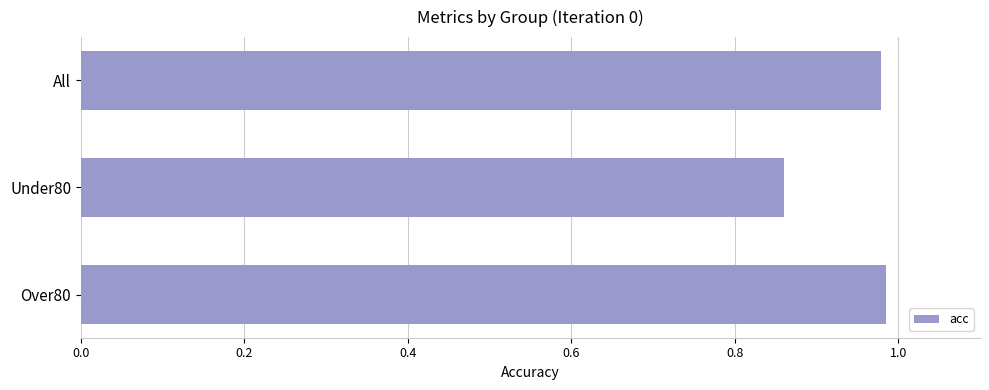

What is the label of the 2nd bar from the top?

Under80